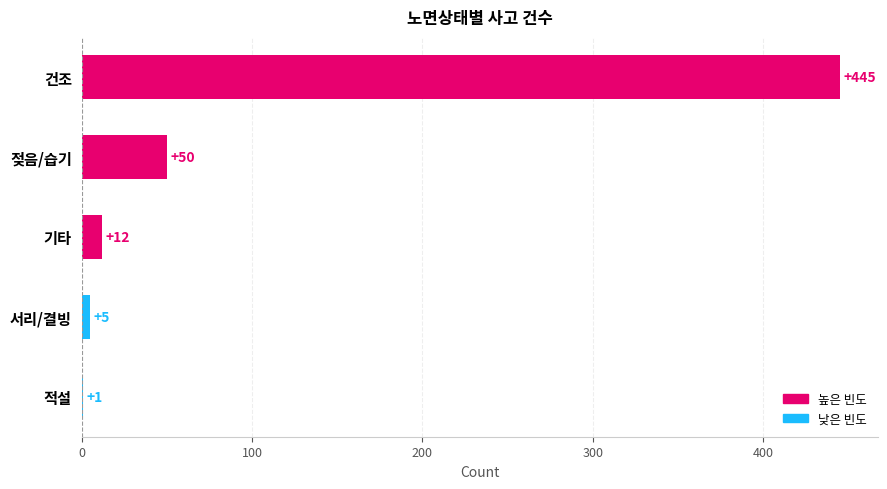

Read the value at 젖음/습기.

50